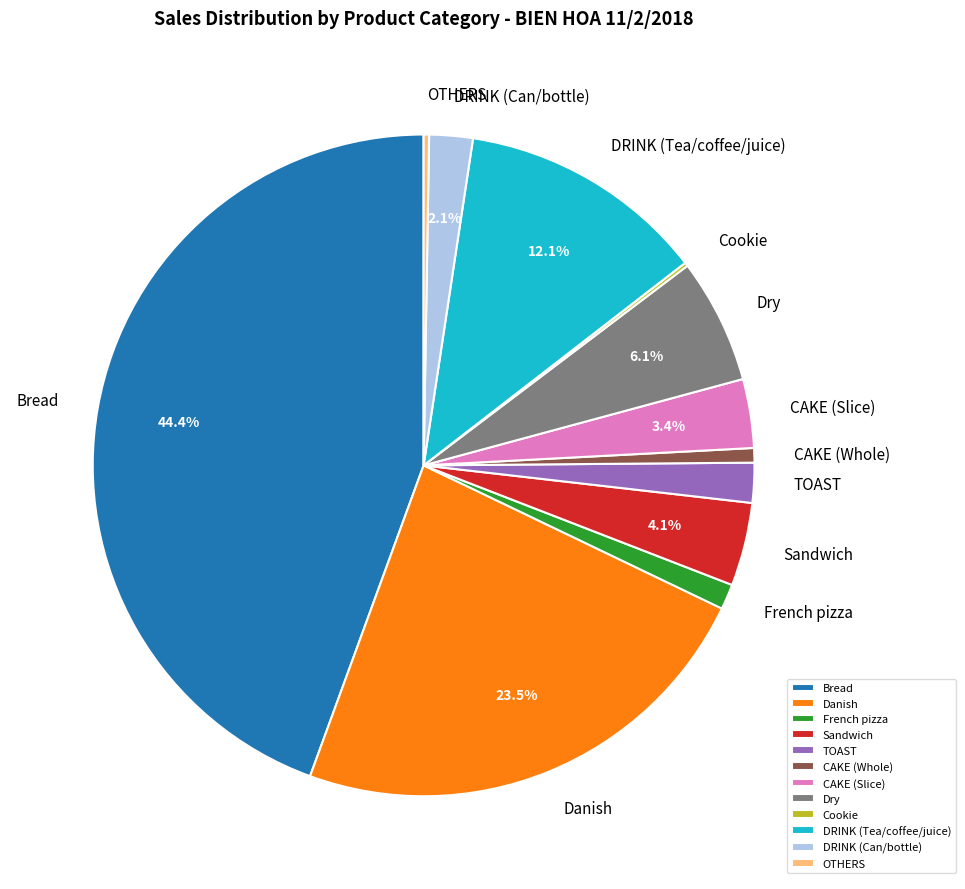

Is there any slice that represents more than half of the pie?

No